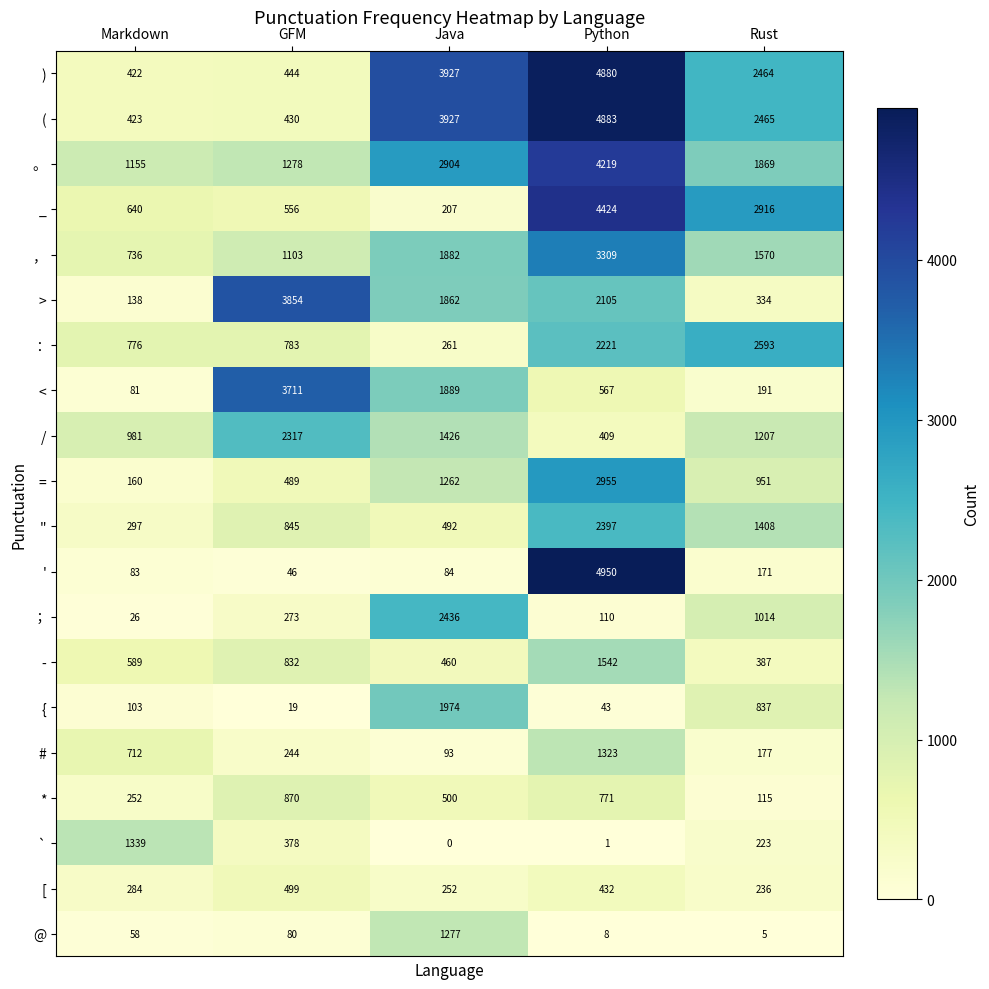

At how many categories does at least one series exceed 4101?

1